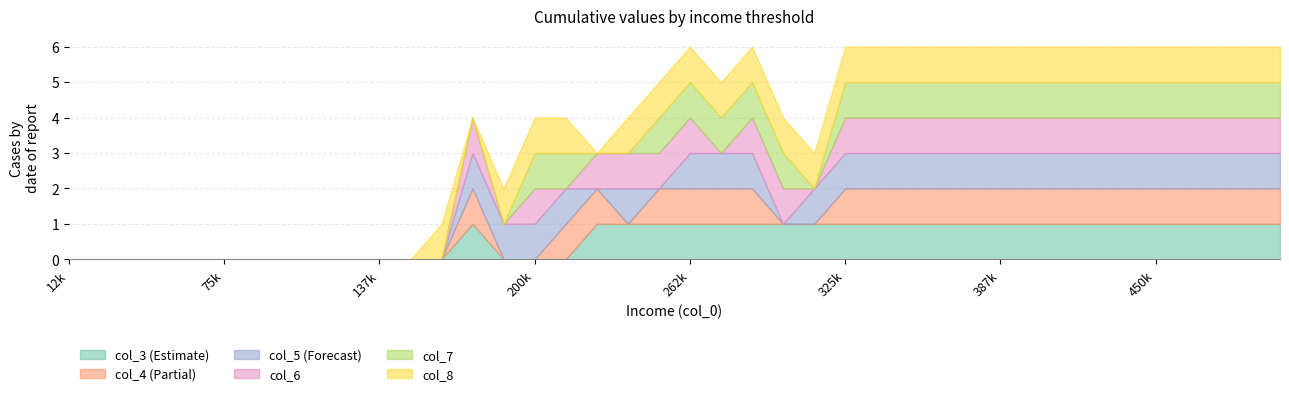

The col_5 series shows 2 at 412500. True or false?

False